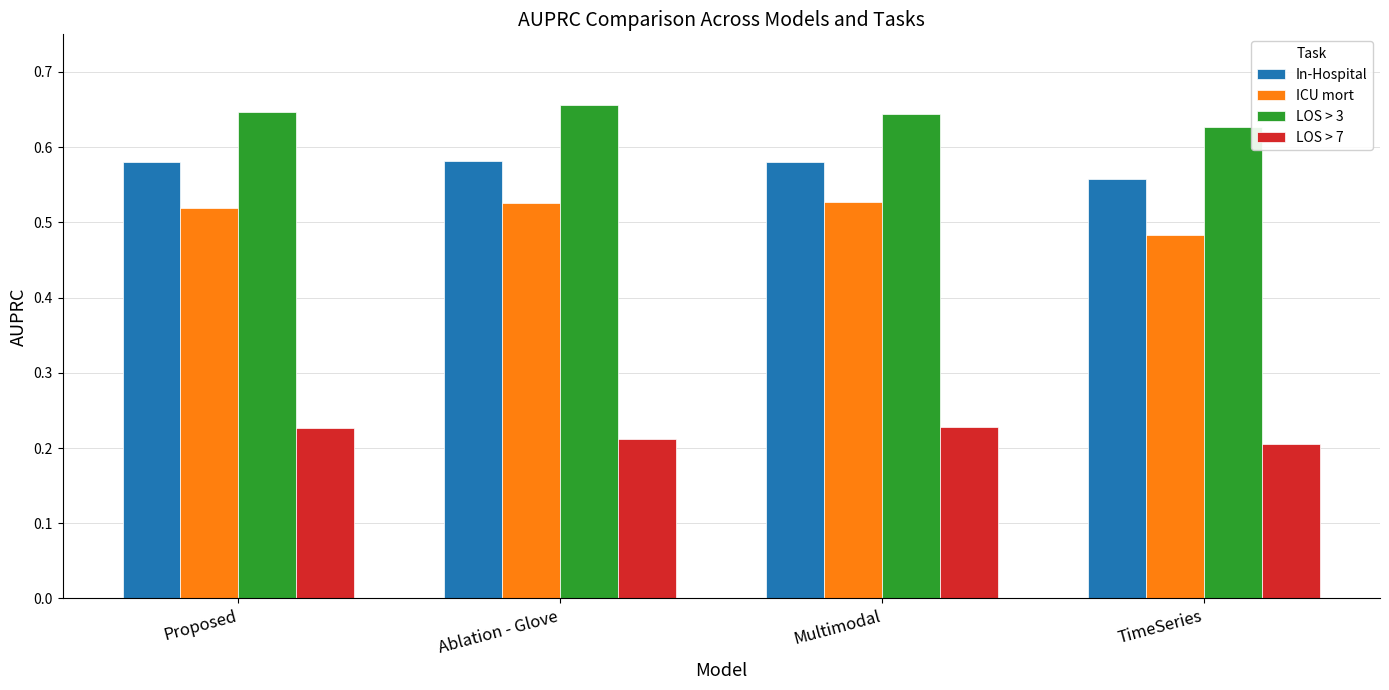

At which label is LOS > 3 closest to 0?

TimeSeries